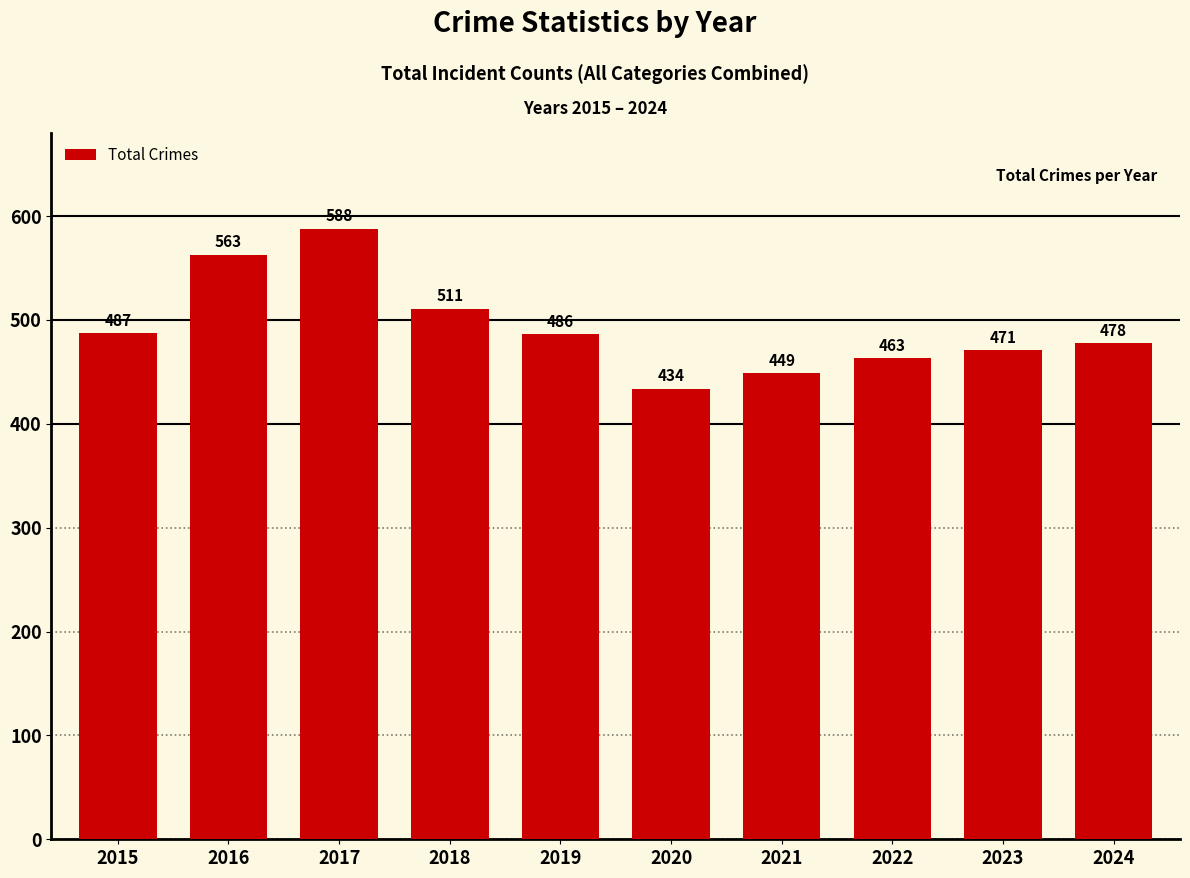

What is the smallest value displayed?

434